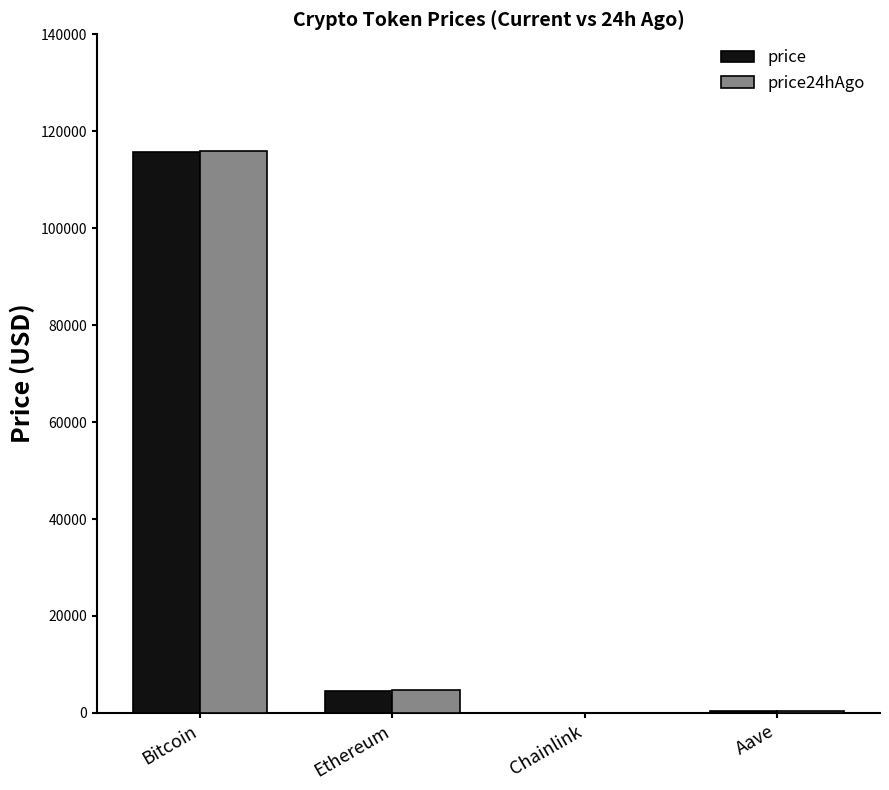

Where is price nearest to the value 57877?

Ethereum